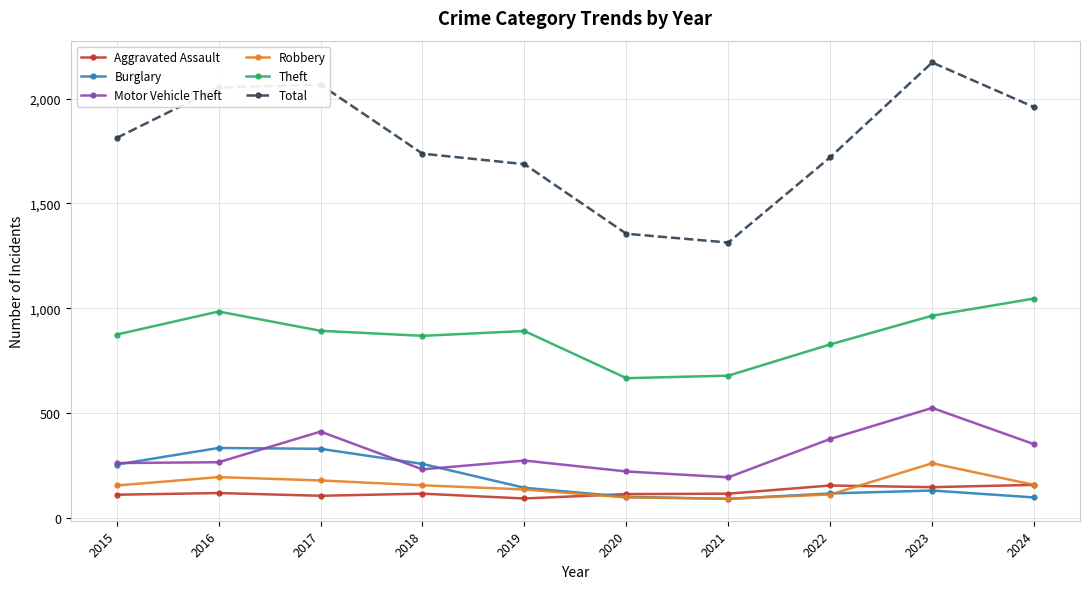

Between 2016 and 2020, which series saw the biggest shift?

Total